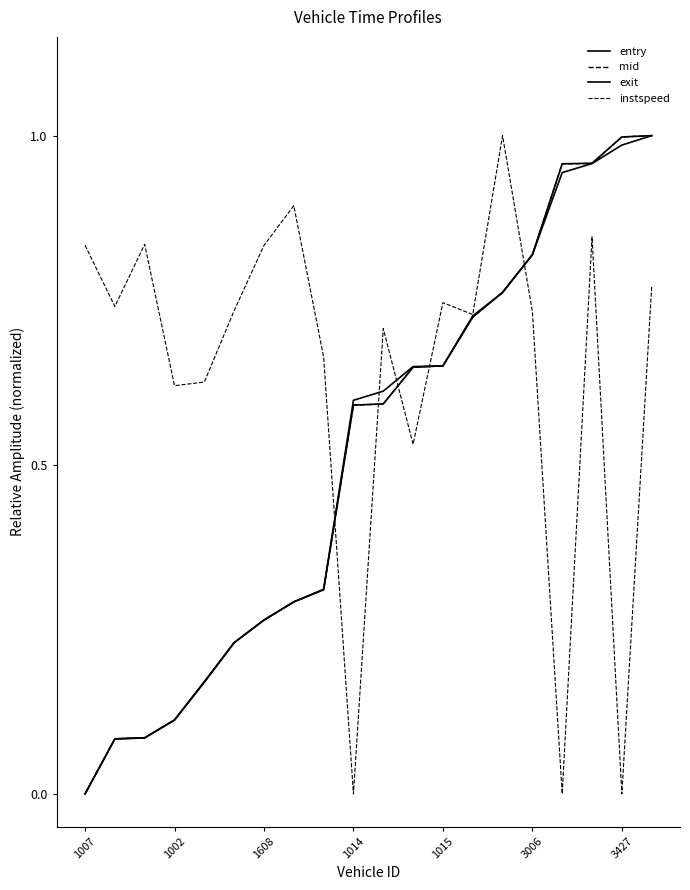

Does the chart have visible grid lines?

No